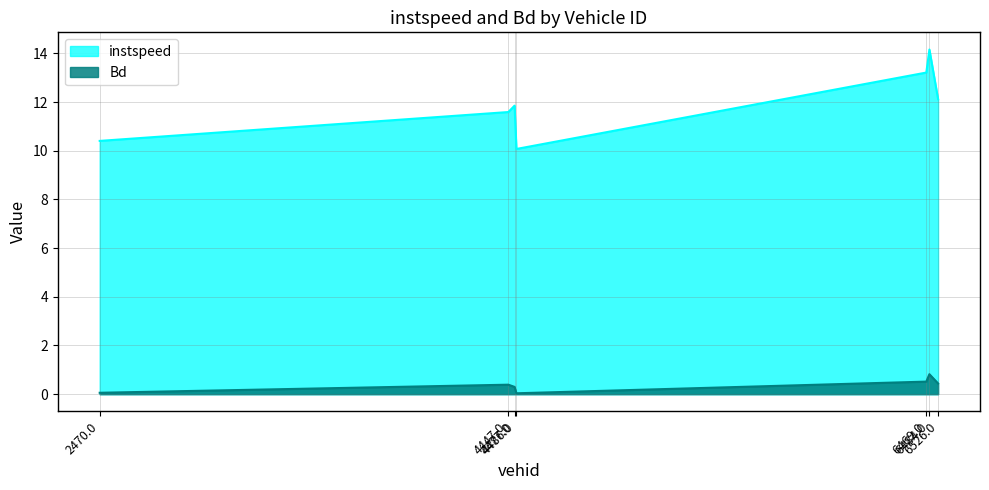

What is the label of the 2nd point from the left?

4447.0